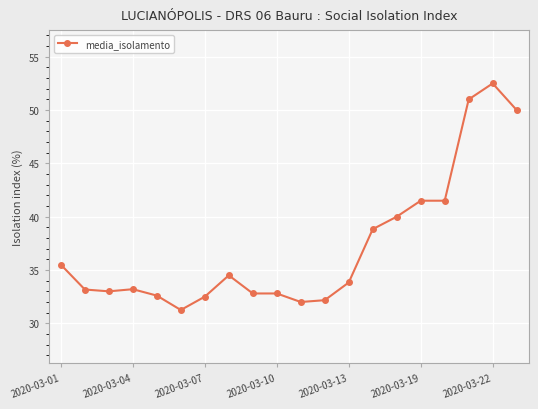

What is the maximum value shown in the chart?

52.5